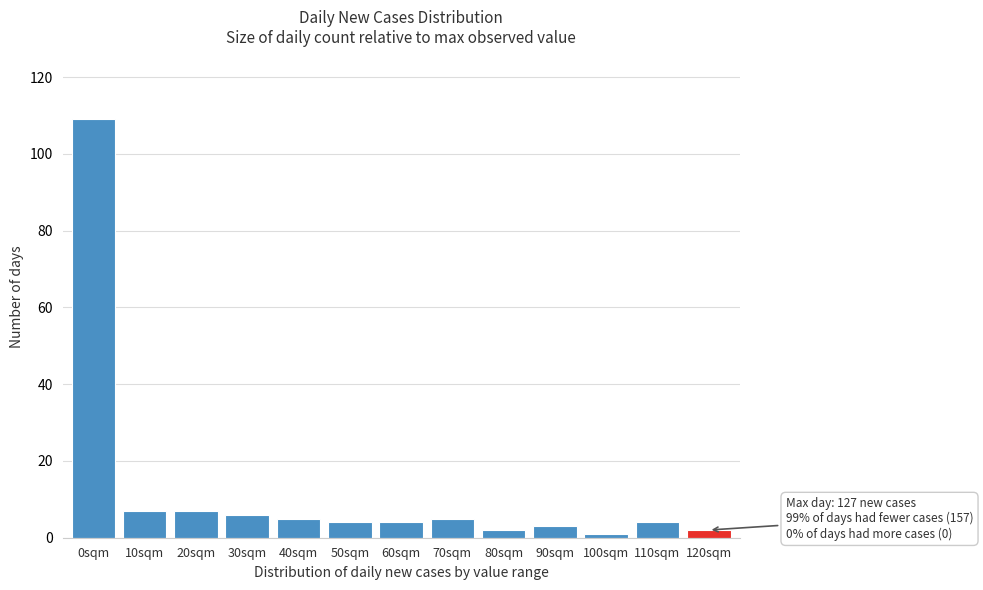

Reading right to left, what are all the values shown in this chart?

120sqm=2	110sqm=4	100sqm=1	90sqm=3	80sqm=2	70sqm=5	60sqm=4	50sqm=4	40sqm=5	30sqm=6	20sqm=7	10sqm=7	0sqm=109